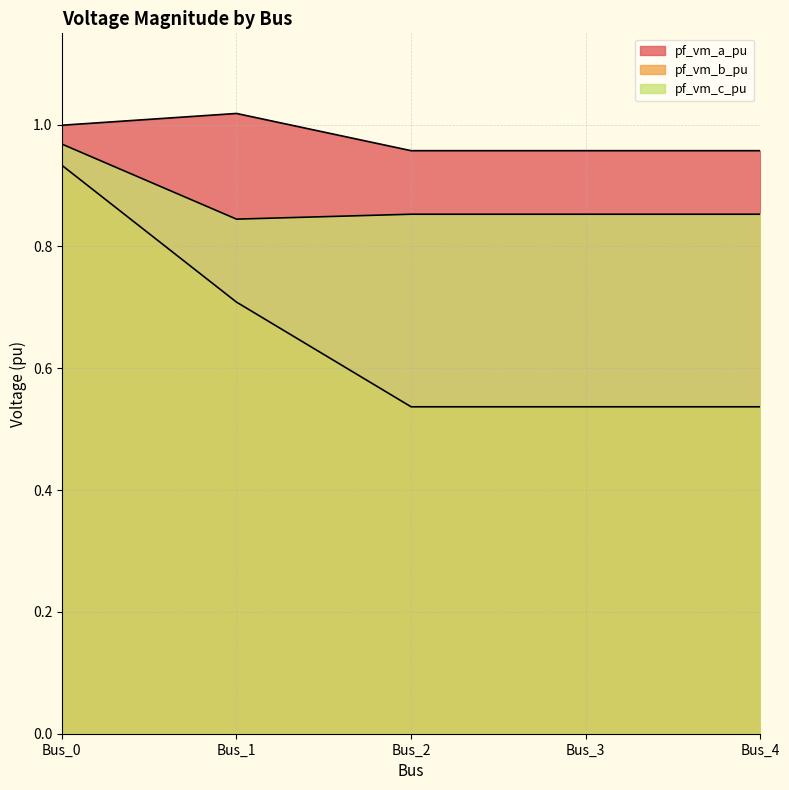

True or false: pf_vm_c_pu and pf_vm_b_pu intersect in this chart.

False